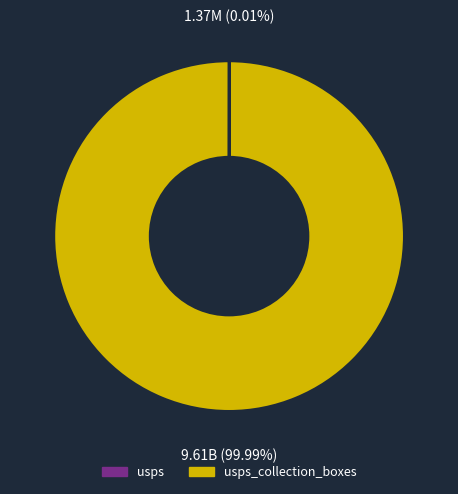

Is there a majority slice in this chart?

Yes